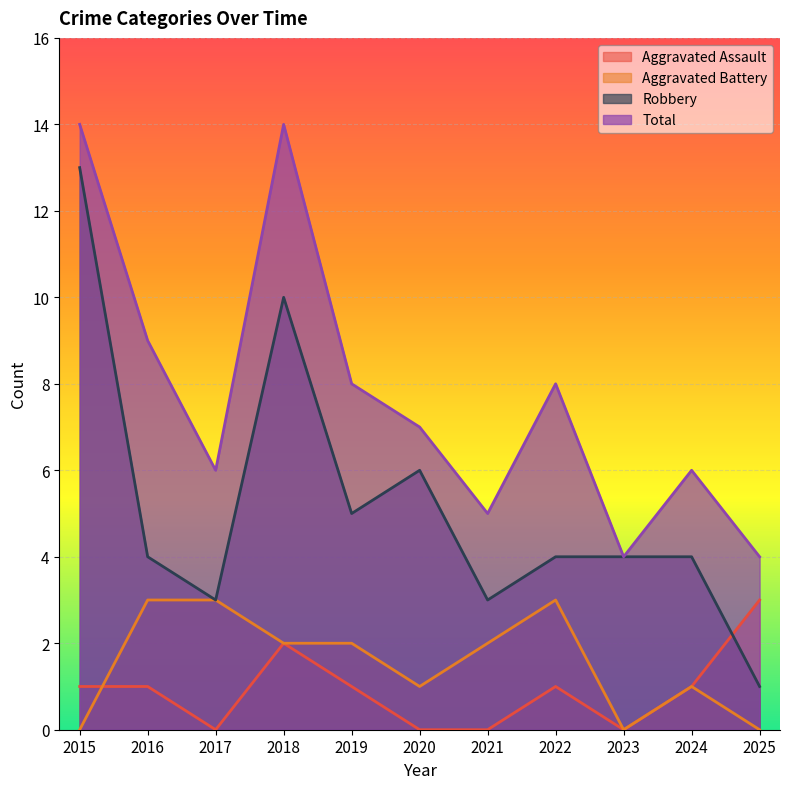

The value of Total at 2025 is 1. True or false?

False